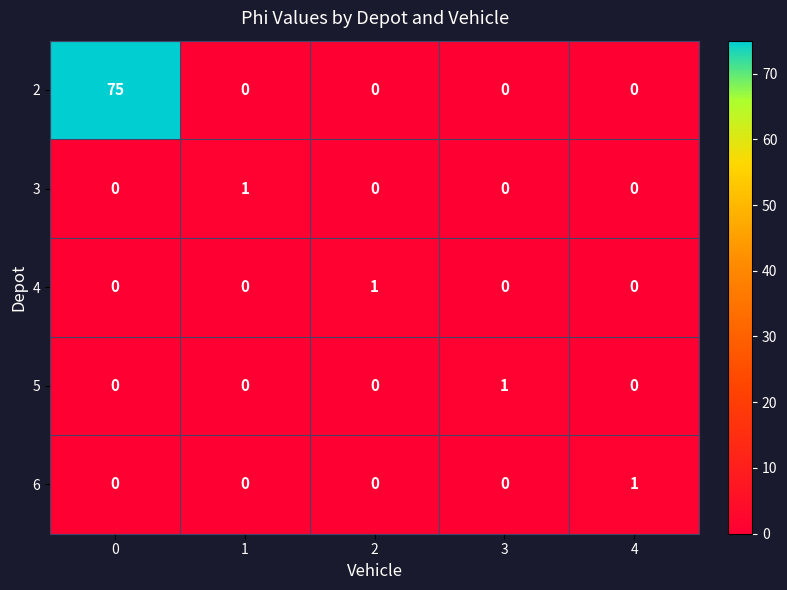

What is the sum of all 2 values?

75